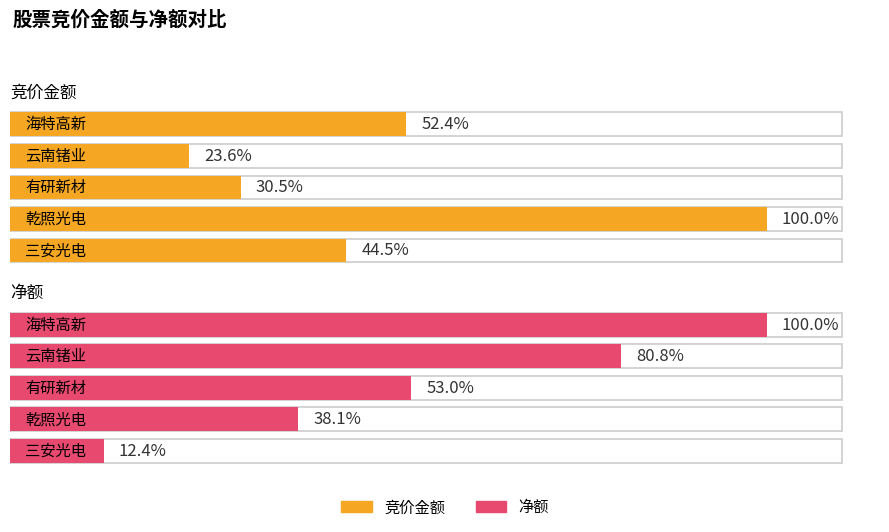

How many bars are there in each group?

2